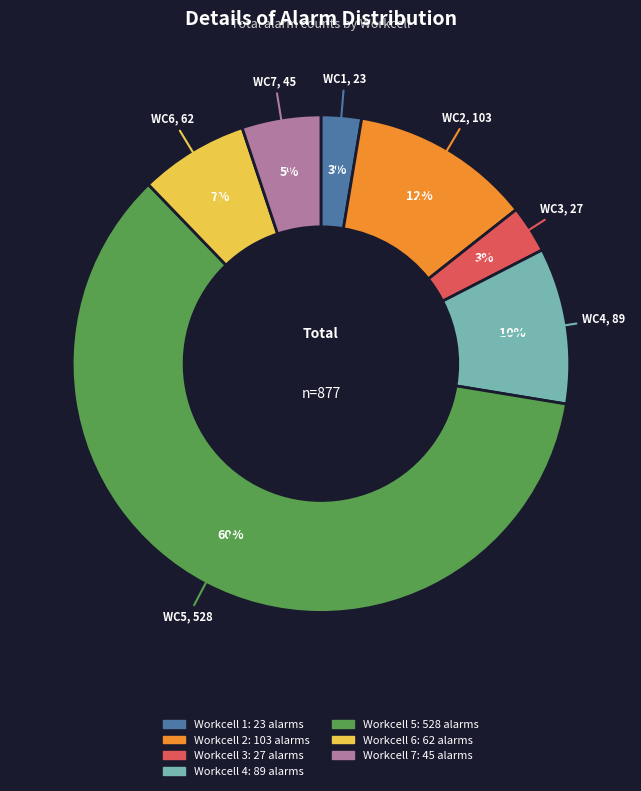

Does any single category account for the majority?

Yes